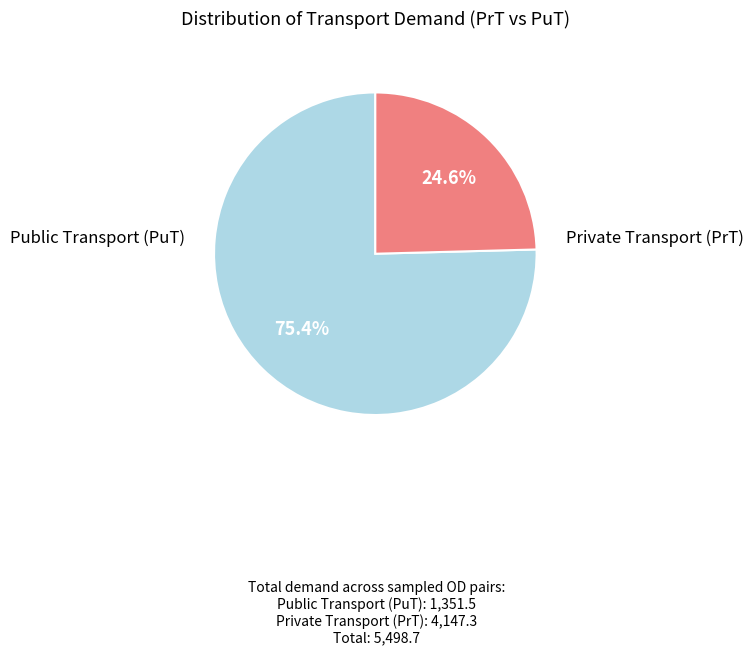

Is there a majority slice in this chart?

Yes